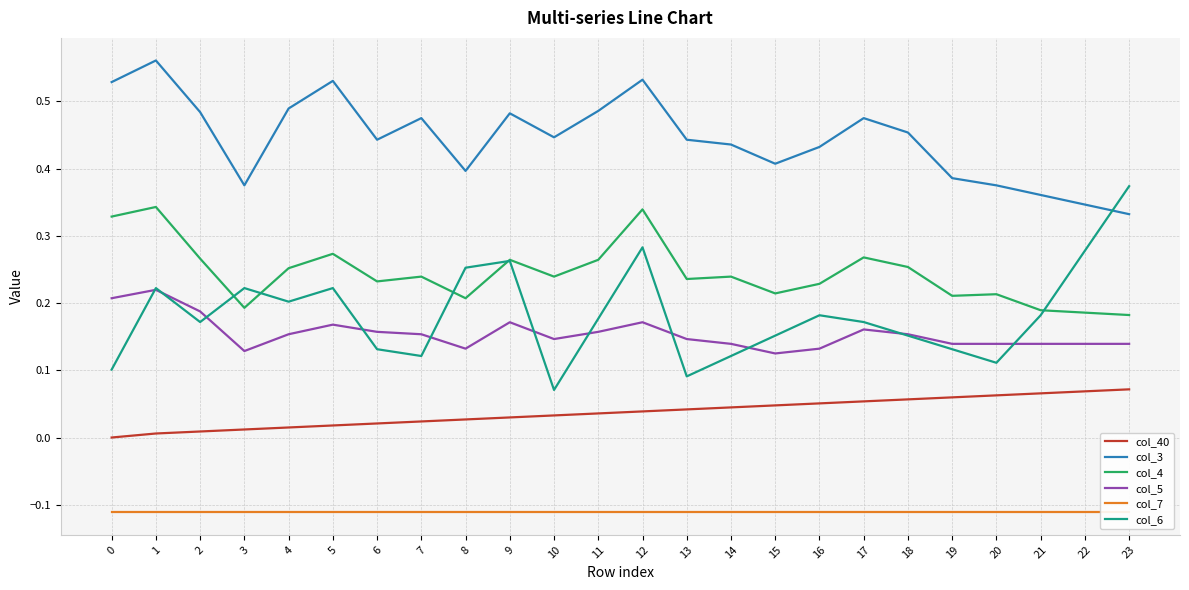

The col_3 series shows 0.2 at 0. True or false?

False